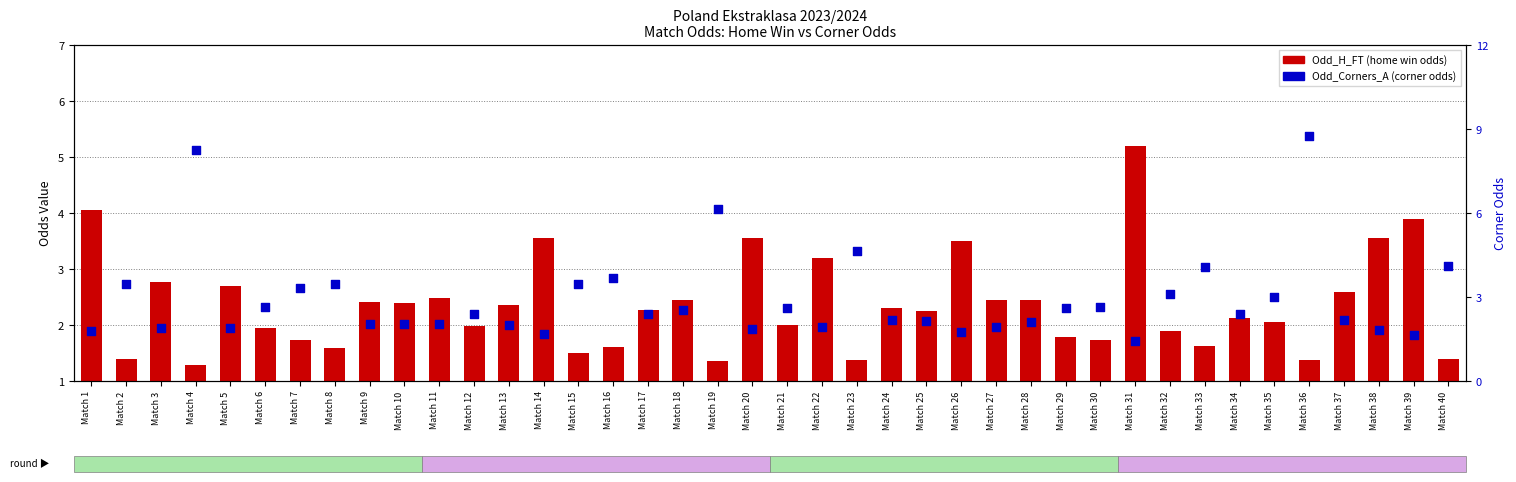

Which series contains the highest Y value?

Odd_Corners_A